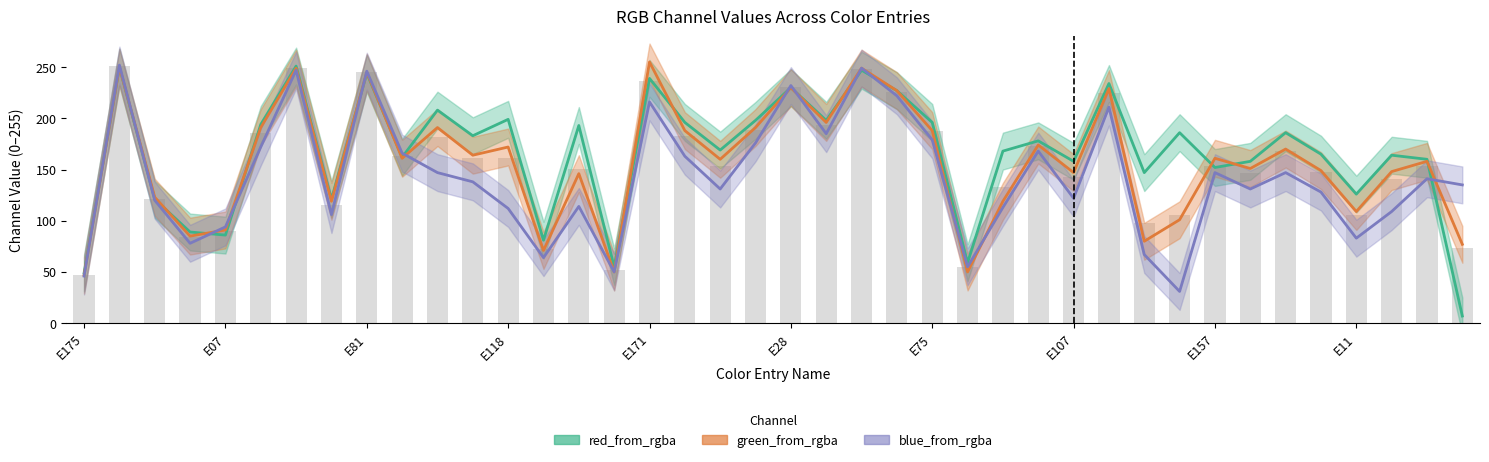

Which series has the largest total across all categories?

red_from_rgba